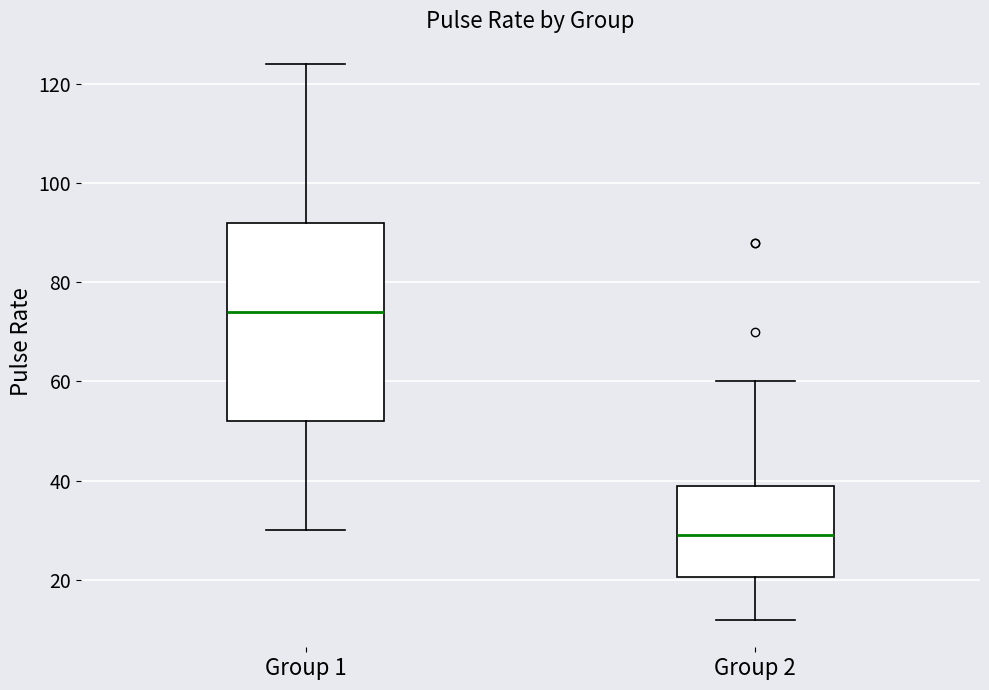

Where does the upper whisker of the box for Group 1 end on the y-axis? The values are not printed on the chart, so give them approximately, as read against the axis.

124